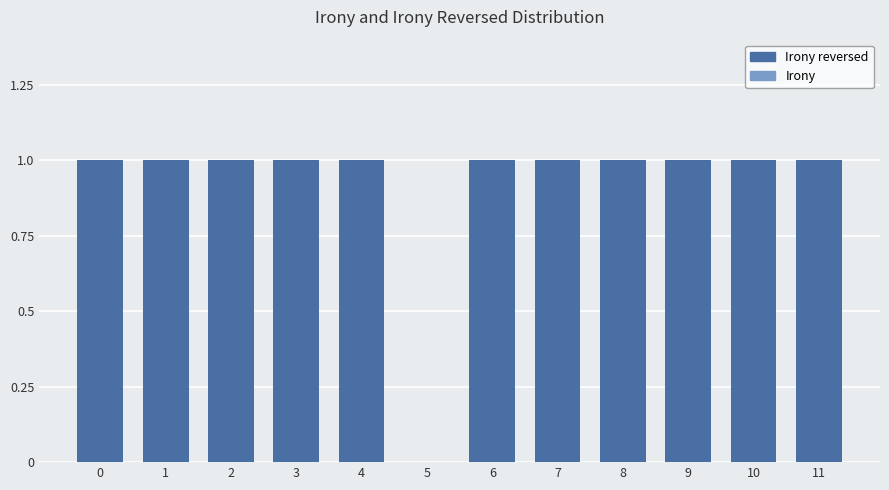

The value at 10 is 1. True or false?

True